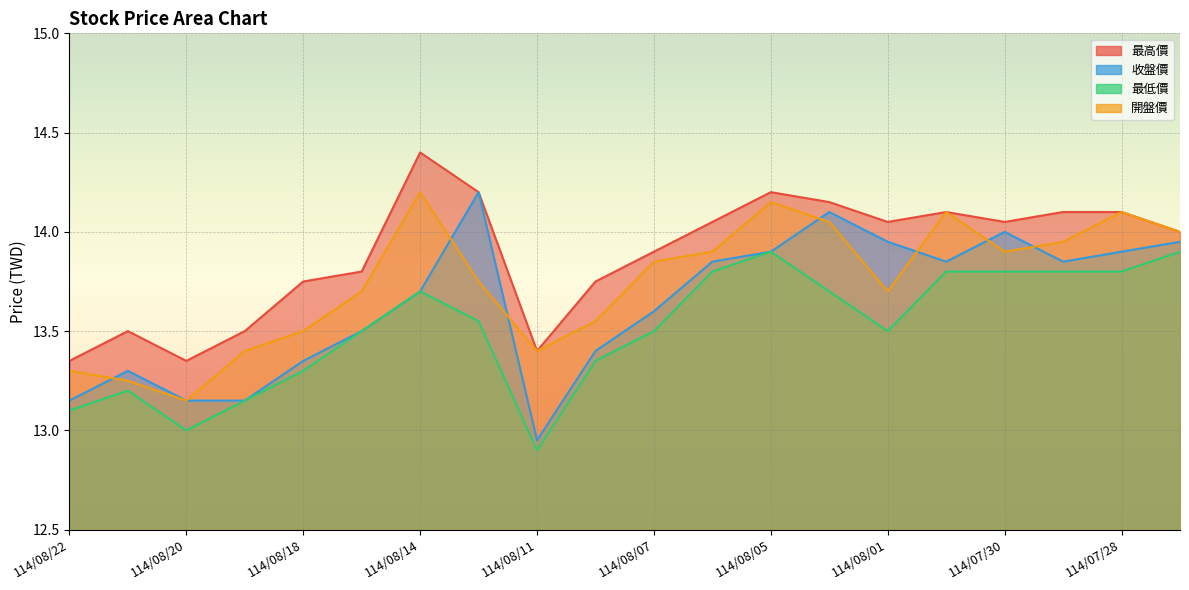

At which label is 收盤價 closest to 13?

114/08/11